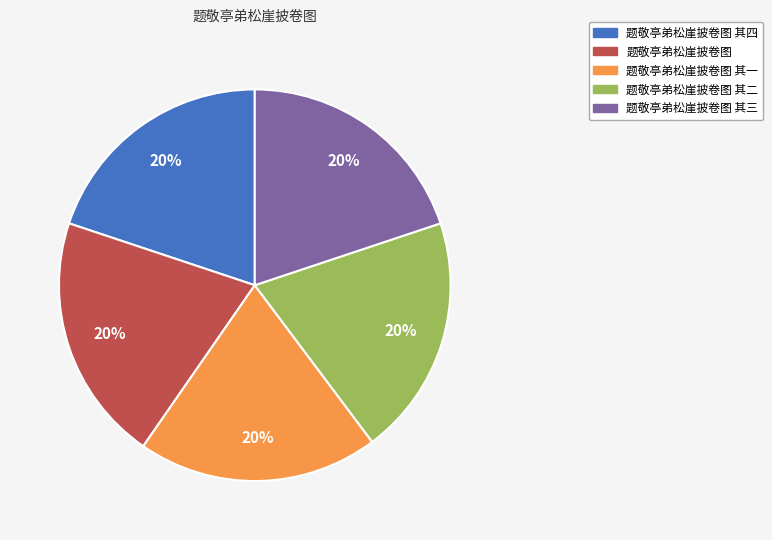

Does any single category account for the majority?

No